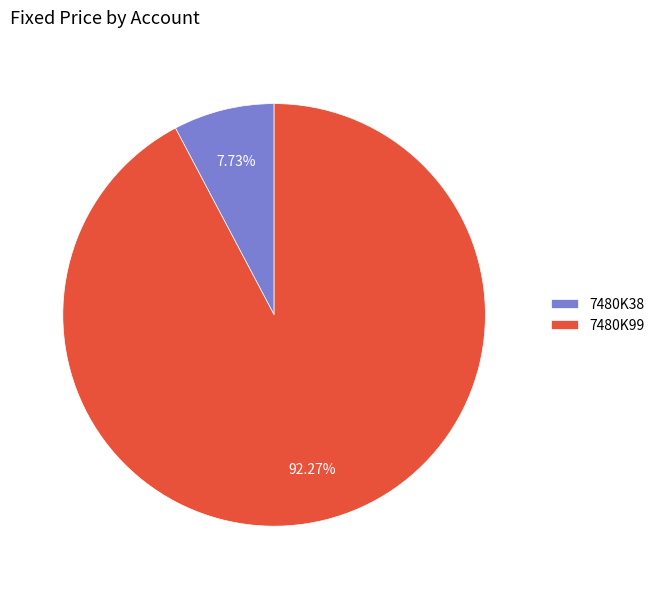

What is the ratio of the value at 7480K38 to the value at 7480K99?

0.1